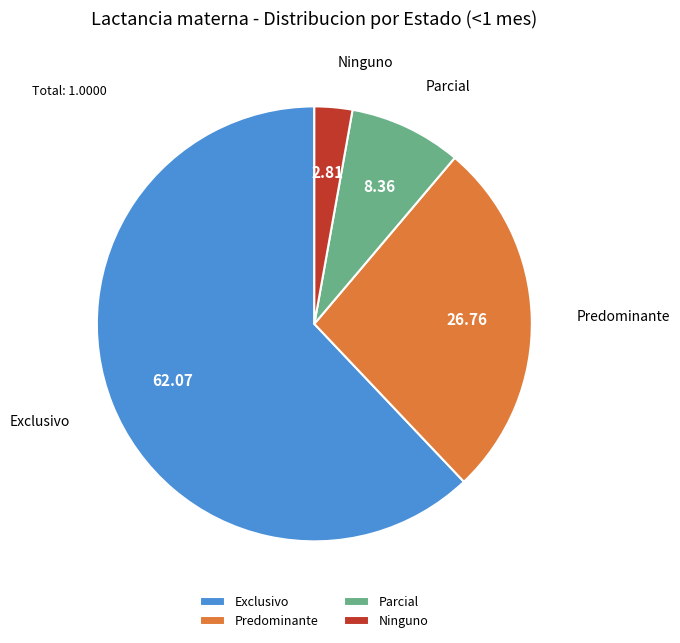

Which category has the smallest portion of the pie?

Ninguno